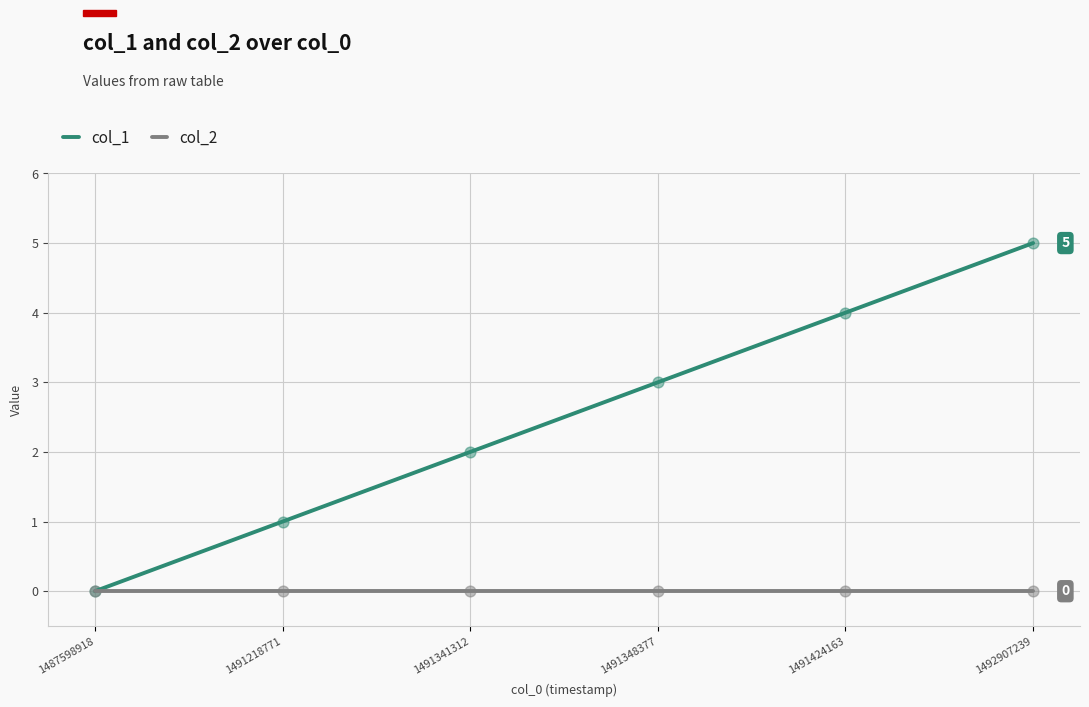

Which series changed the most between 1491218771 and 1491424163?

col_1